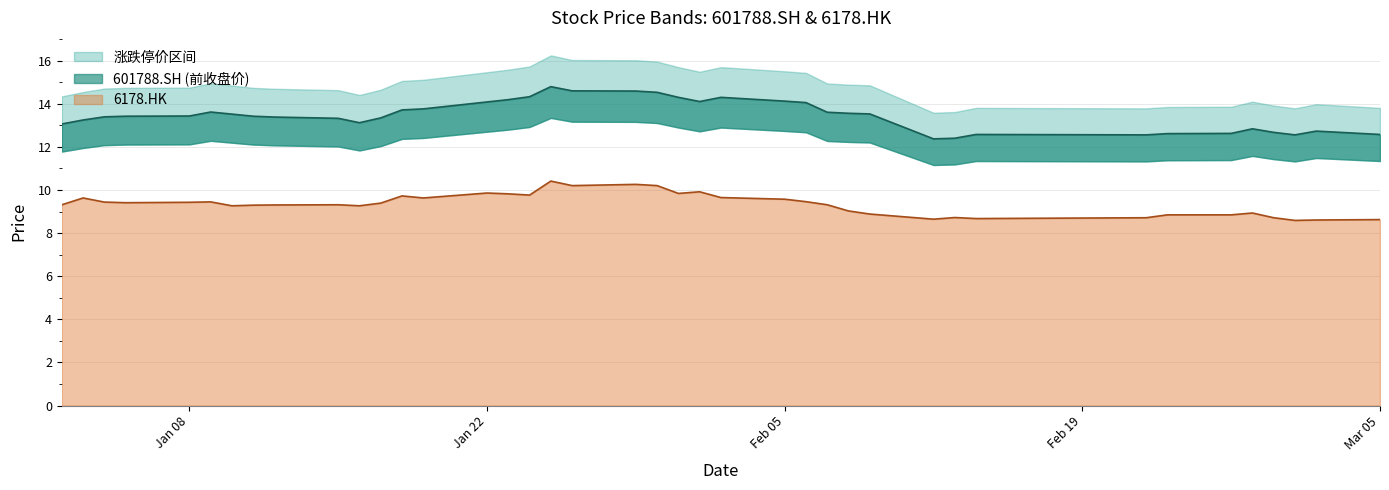

What is the difference between the maximum and minimum values in the 6178.HK series?

1.8